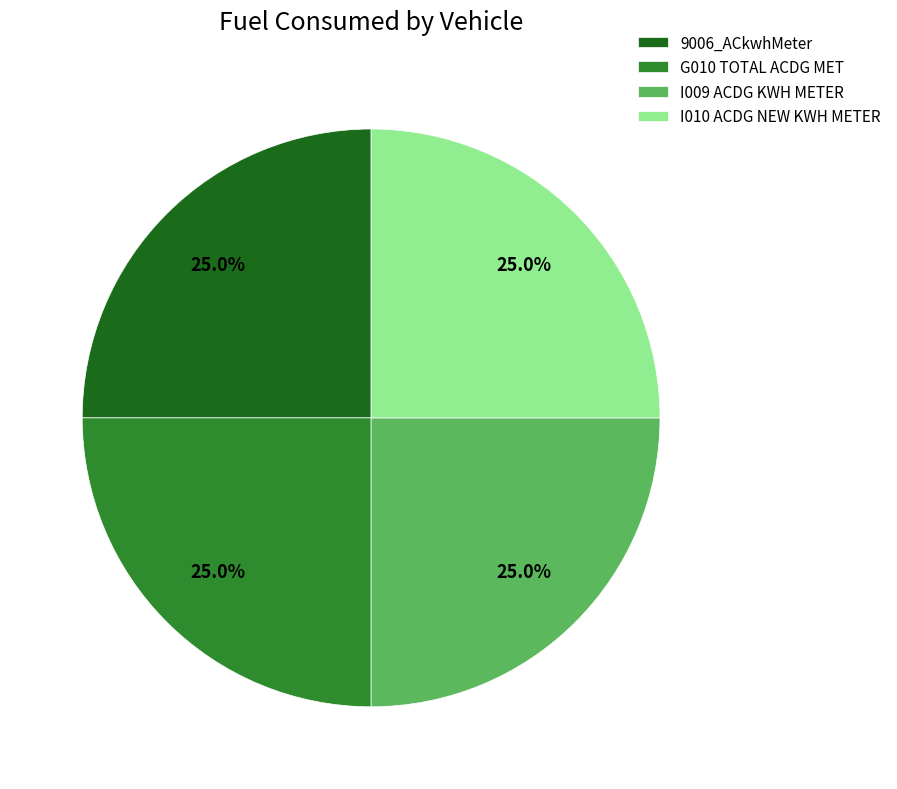

How many segments does this pie chart have?

4